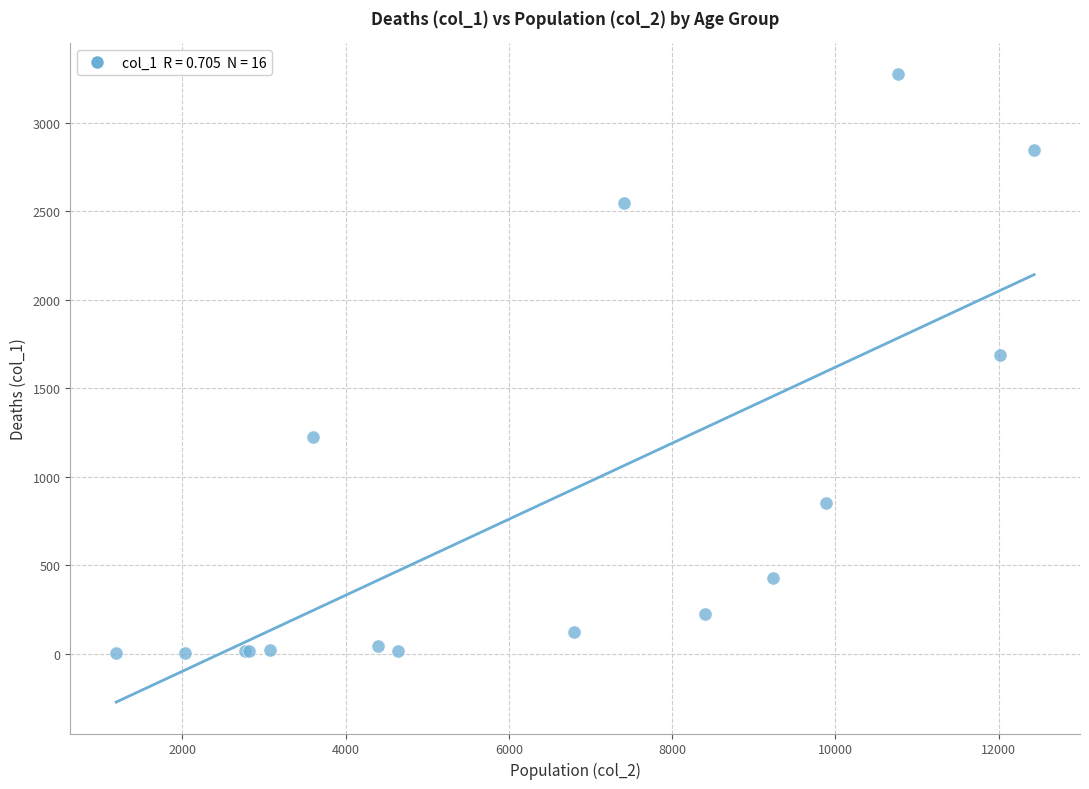

What Y value in the scatter plot is closest to 1638?

1690